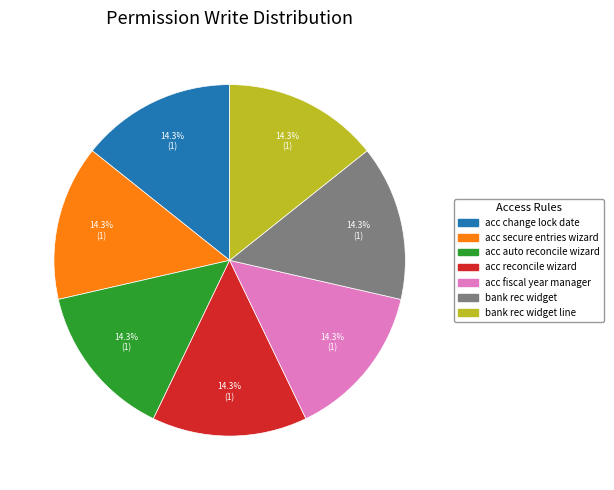

To the nearest percent, what is the average slice percentage?

14%